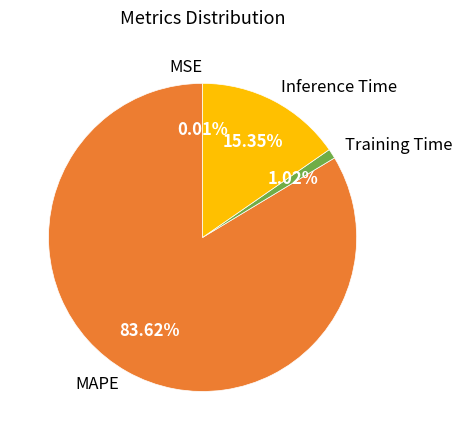

Approximately how many times larger is the value at MAPE compared to Inference Time?

5.4